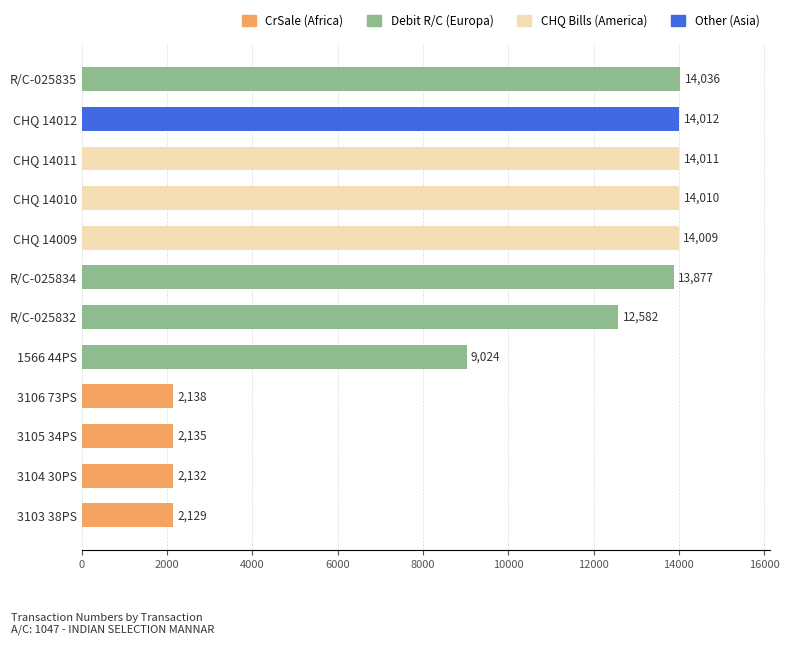

What is the change in value from CHQ 14012 to R/C-025834?

-135